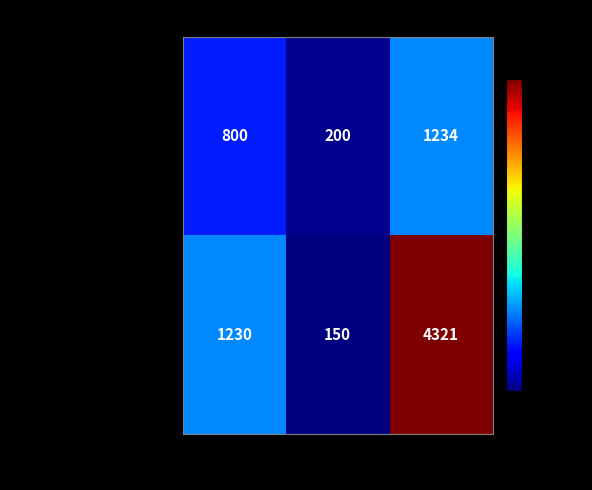

Rank the series at Pin from highest to lowest value.

ID=2 (AccNo:987654321), ID=1 (AccNo:123456789)